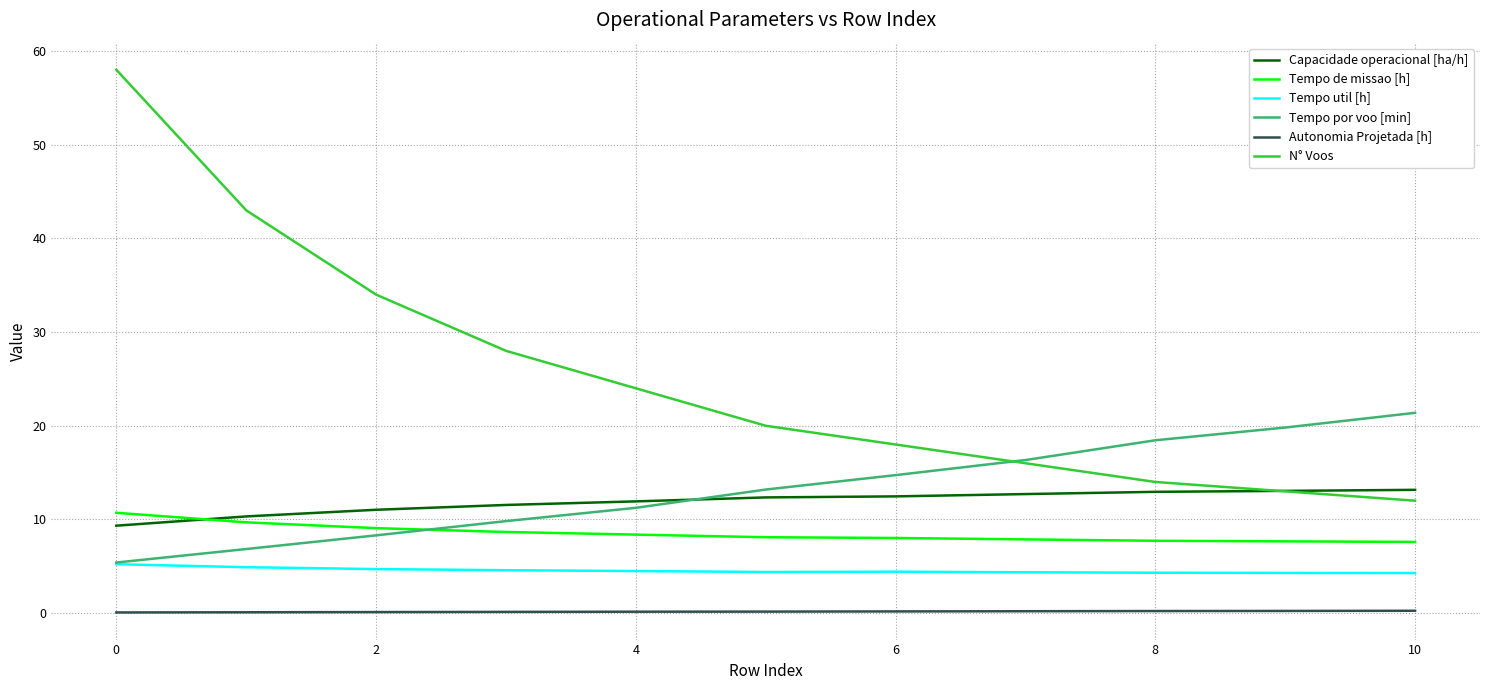

What is the highest value of the Tempo util [h] series?

5.2